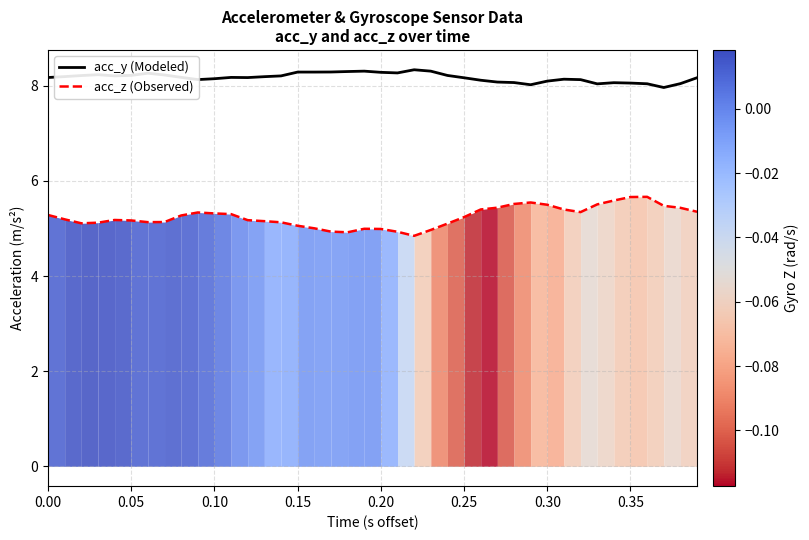

What is the difference between the highest and lowest values at 0.35?

2.4